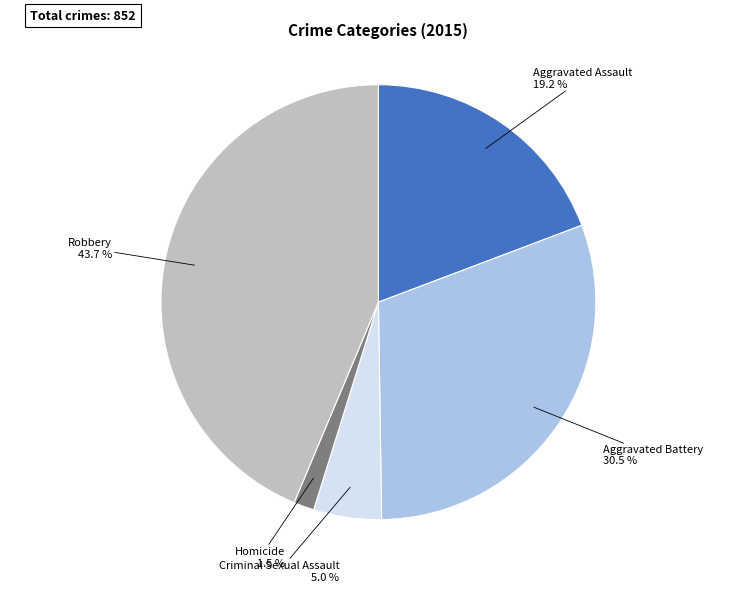

Is there a majority slice in this chart?

No